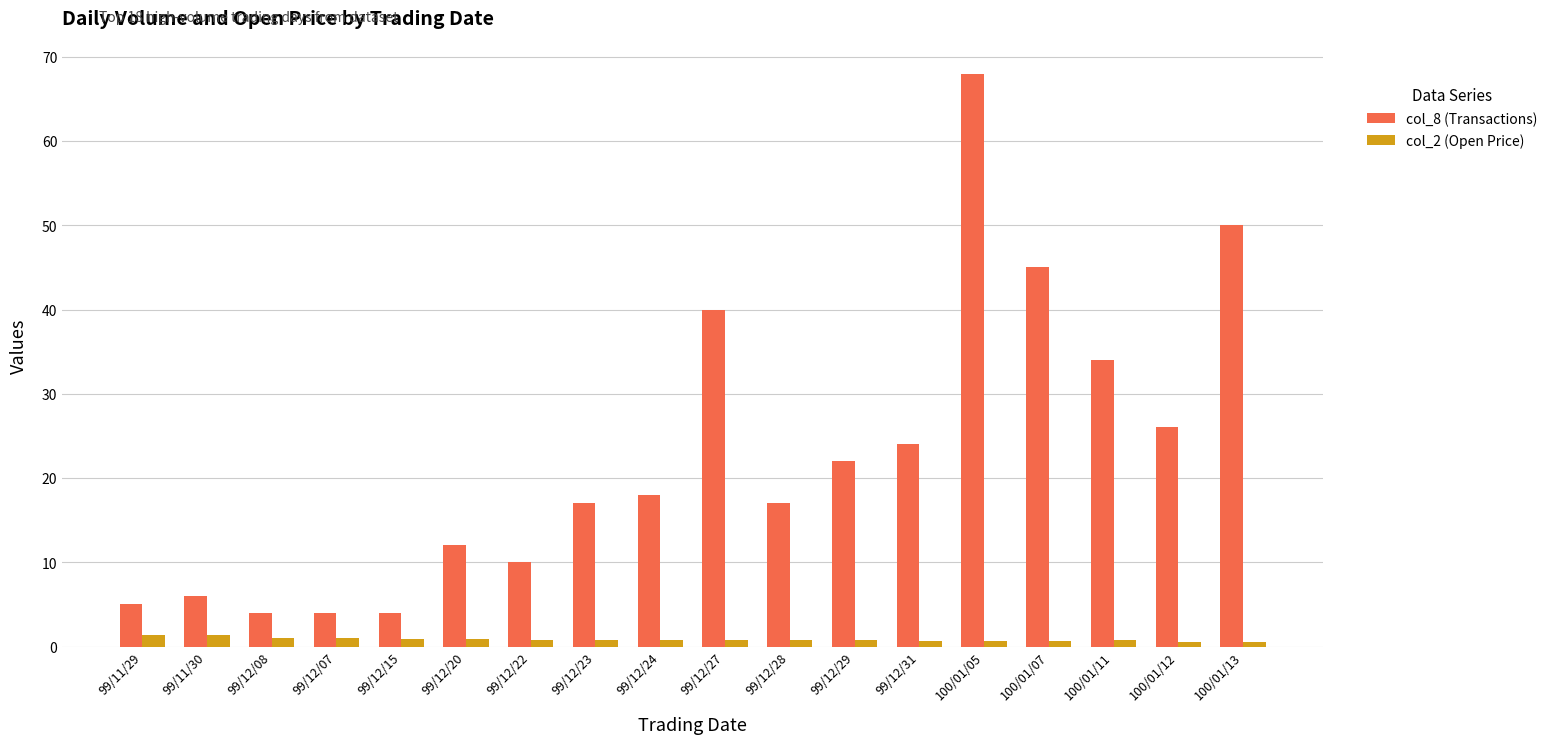

At which category does the chart reach its peak across all series?

100/01/05